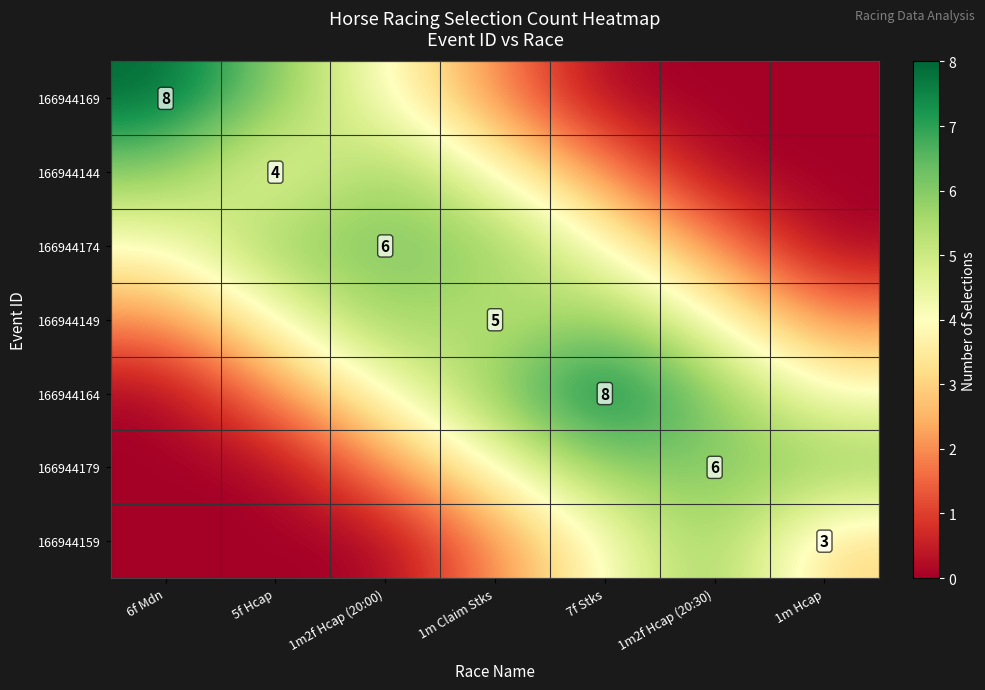

How many categories are shown in the chart?

7